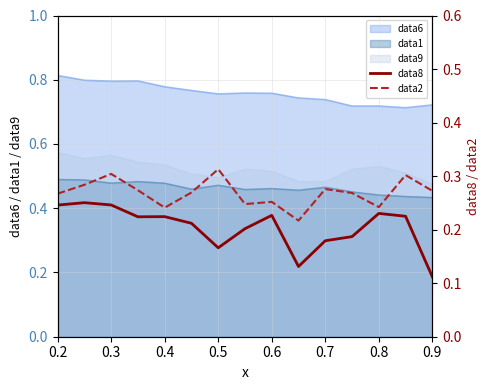

True or false: data9 has a value of 0.8 at 0.5.

False